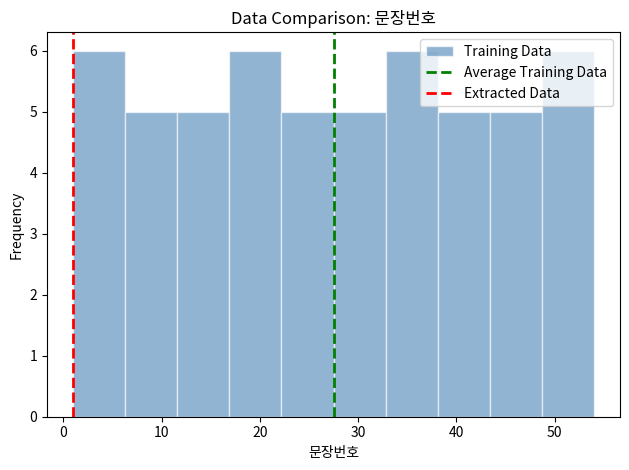

Reading left to right, list every bar in this chart as the range it spans on the x-axis followed by its height. Neither the bar edges nor the heights are printed on the chart, so give them approximately, as read against the axes.

1.0 to 6.3: 6
6.3 to 11.6: 5
11.6 to 16.9: 5
16.9 to 22.2: 6
22.2 to 27.5: 5
27.5 to 32.8: 5
32.8 to 38.1: 6
38.1 to 43.4: 5
43.4 to 48.7: 5
48.7 to 54.0: 6